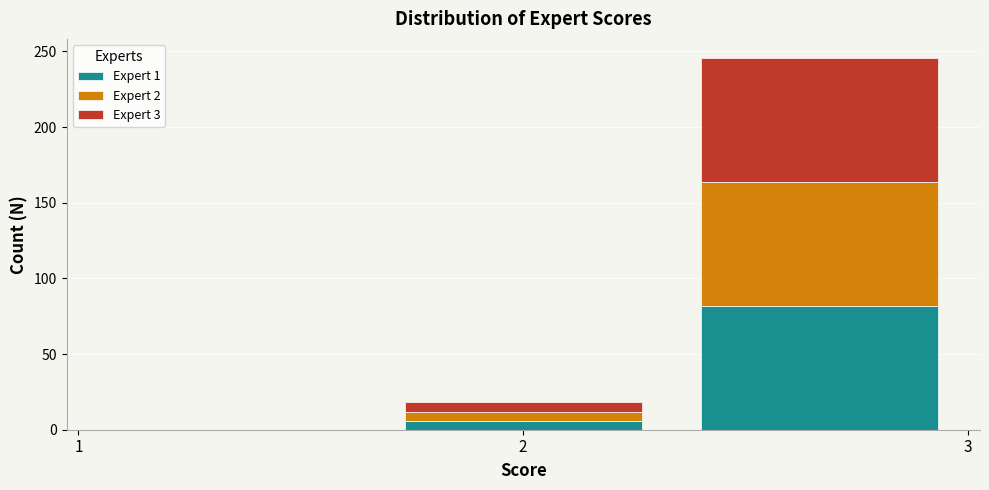

What is the total height of the stacked bar covering 2.3 to 3.0 on the x-axis? Neither the bar edges nor the heights are printed on the chart, so give them approximately, as read against the axes.

245